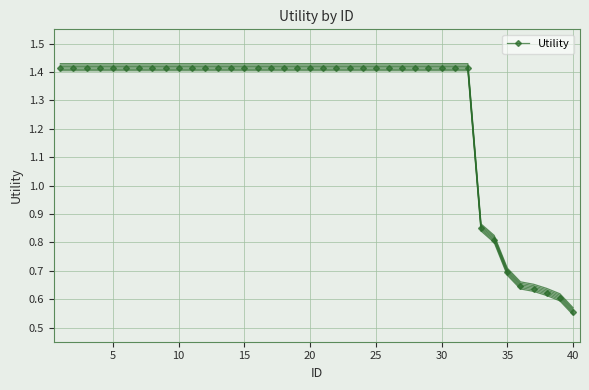

How many lines are shown in the chart?

1